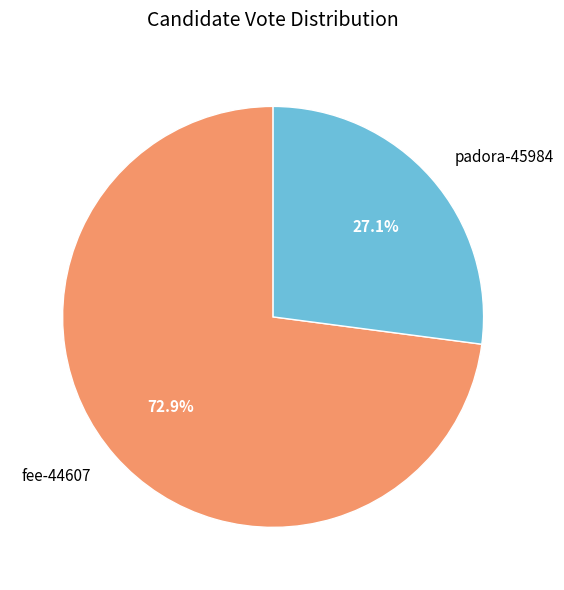

Is fee-44607 the majority of the pie?

Yes